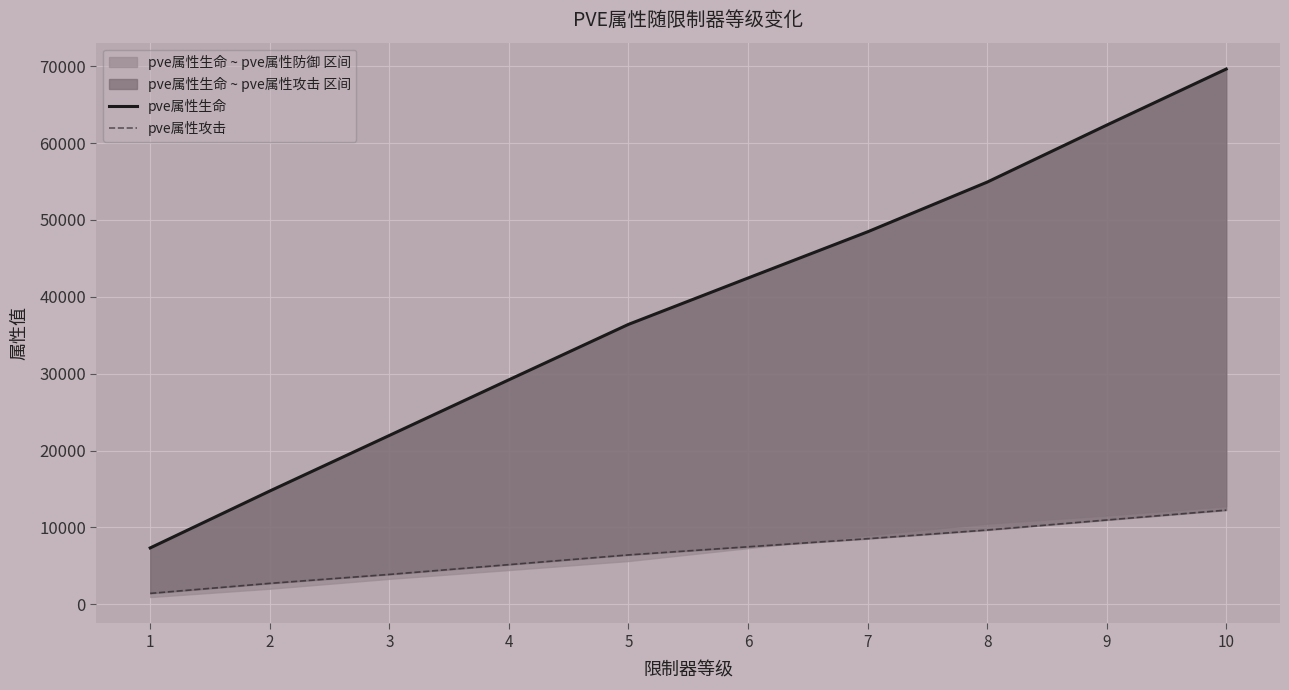

What is the approximate value of pve属性攻击 at 9, to the nearest 10?

10960